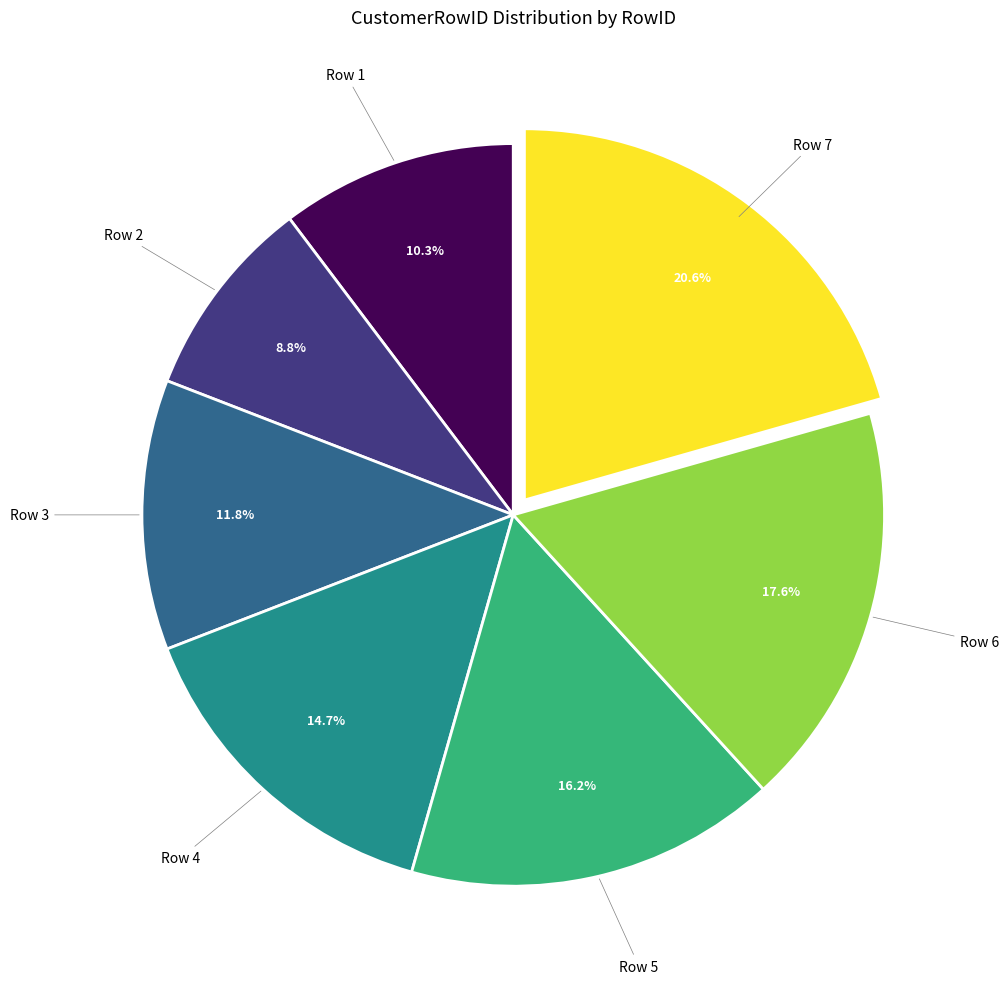

Does any single category account for the majority?

No